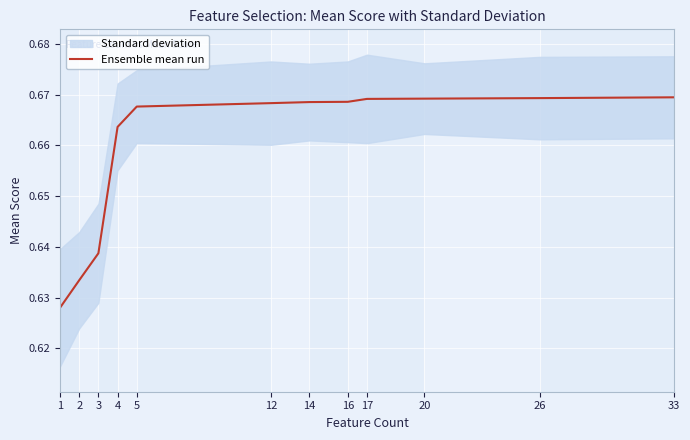

Rank the categories by value from highest to lowest.

33, 26, 20, 17, 16, 14, 12, 5, 4, 3, 2, 1